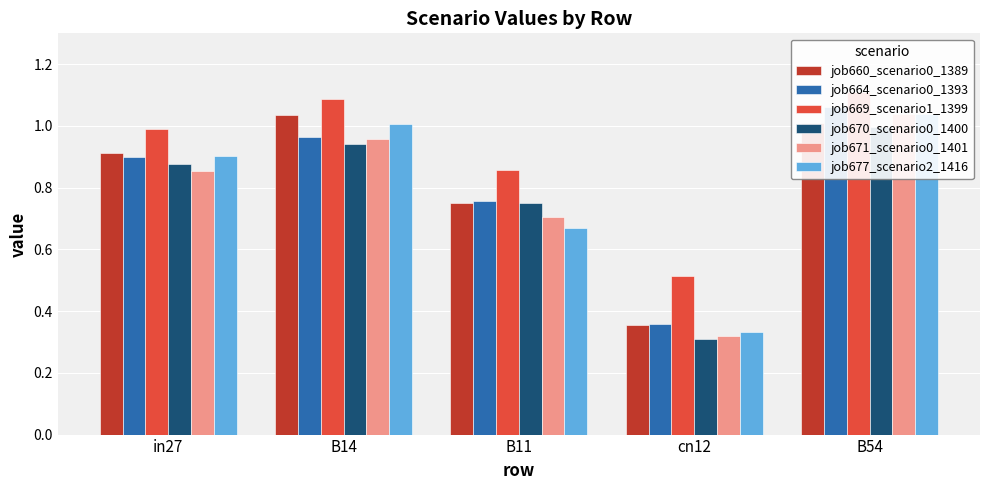

How many series are shown in this chart?

6